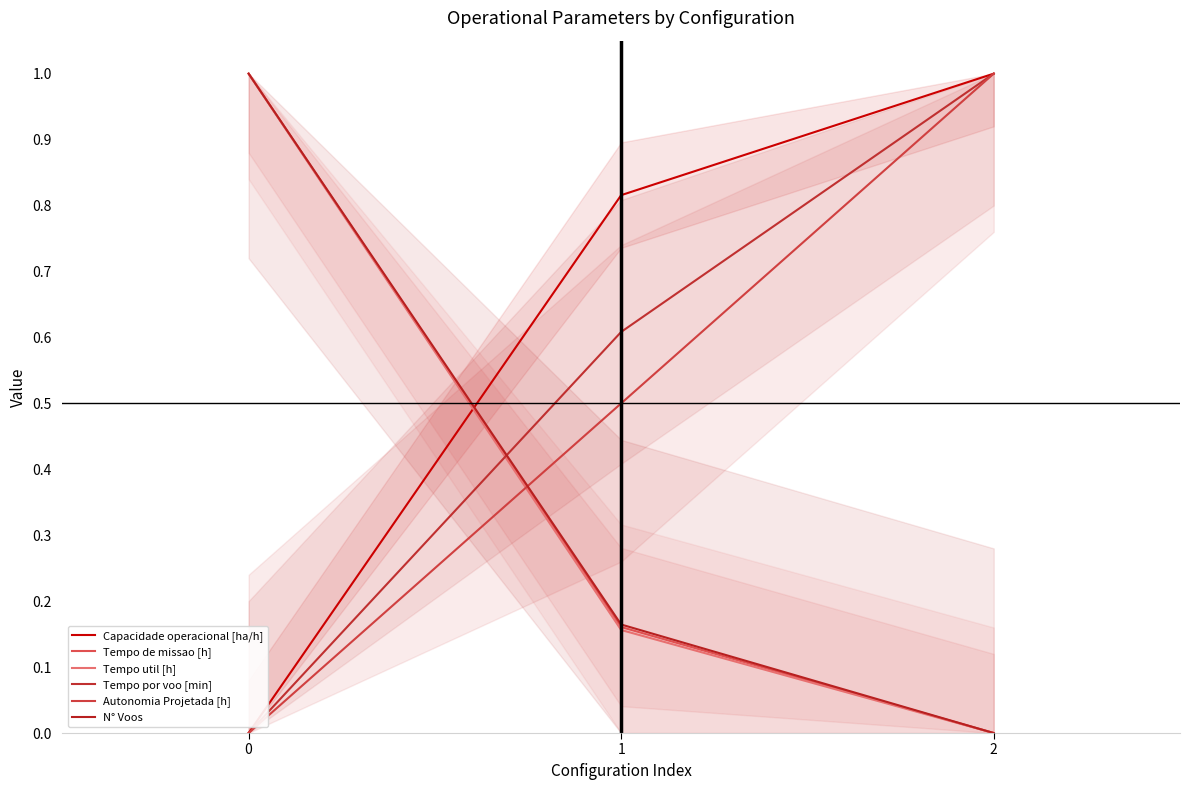

What is the value of the Tempo util [h] point at the 2nd from the left?

0.2